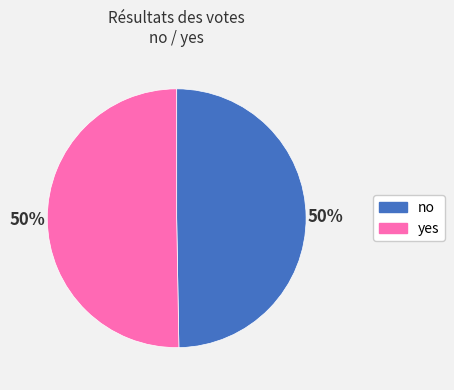

What percentage is the no slice, to the nearest percent?

50%